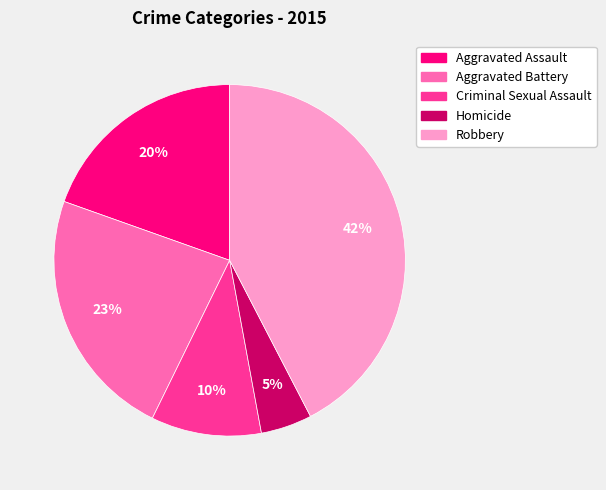

Does any single category account for the majority?

No